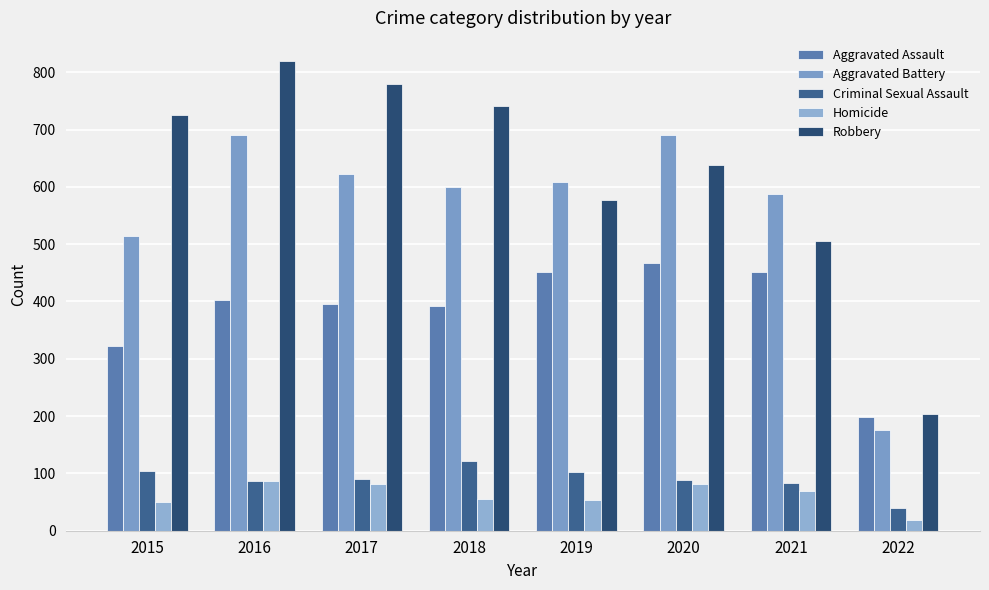

How many distinct data groups are displayed?

5